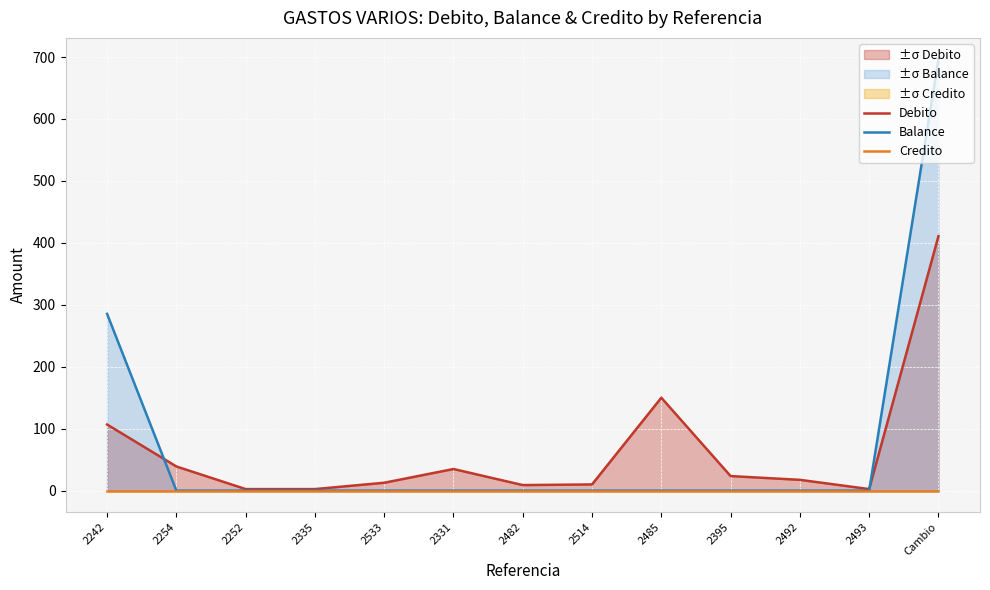

How many times do Debito and Balance cross each other?

2